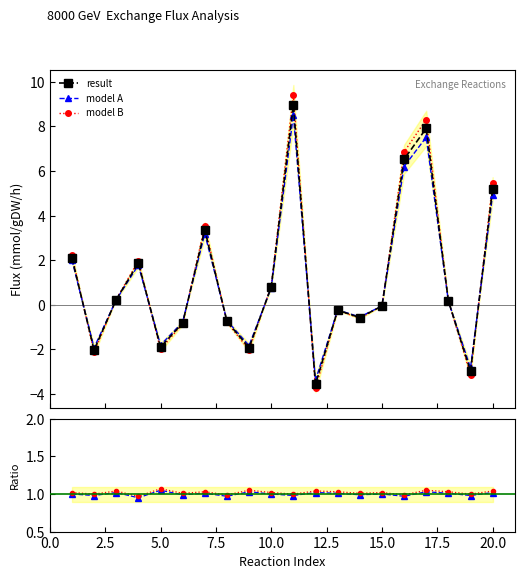

What is the value of the model A point at the 5th from the left?

-1.8